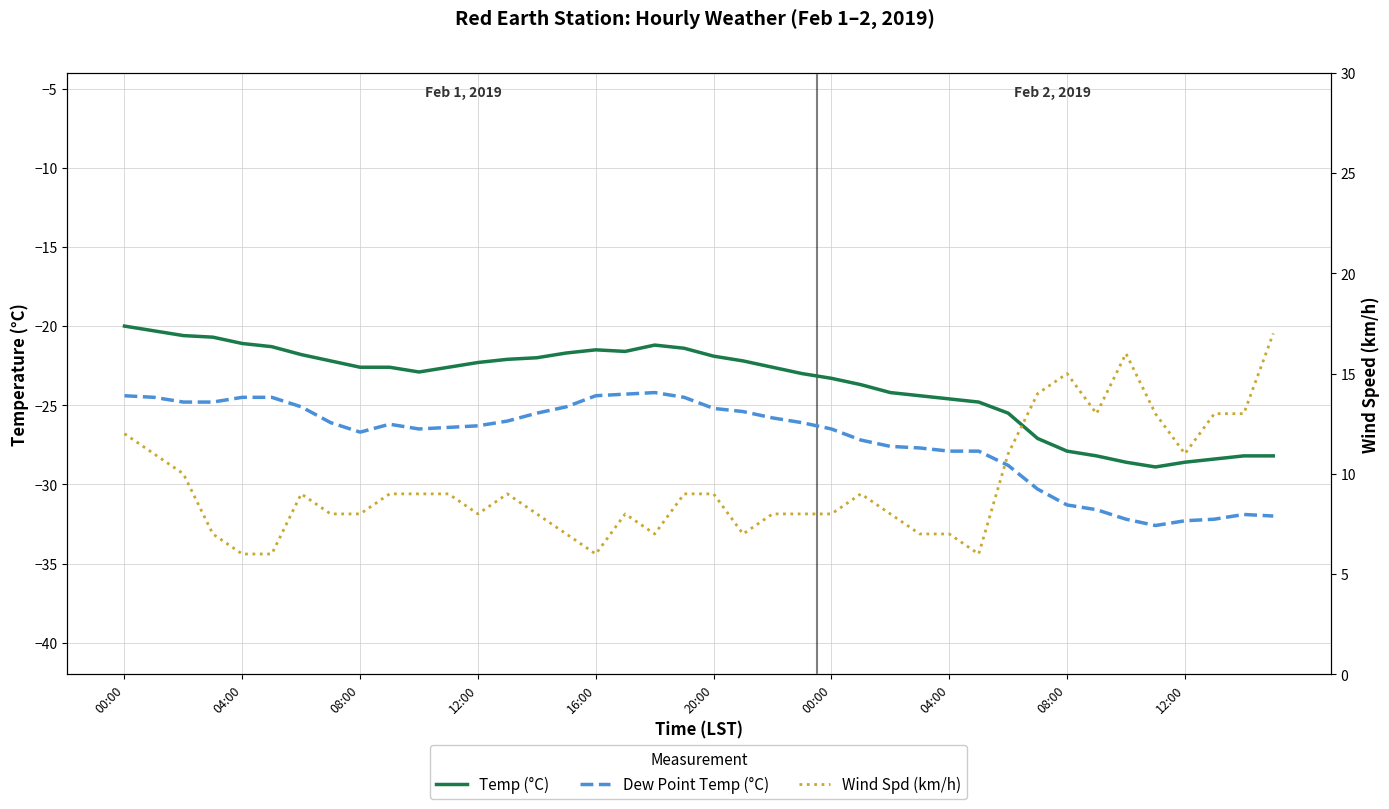

Which series has the widest spread of values?

Wind Spd (km/h)